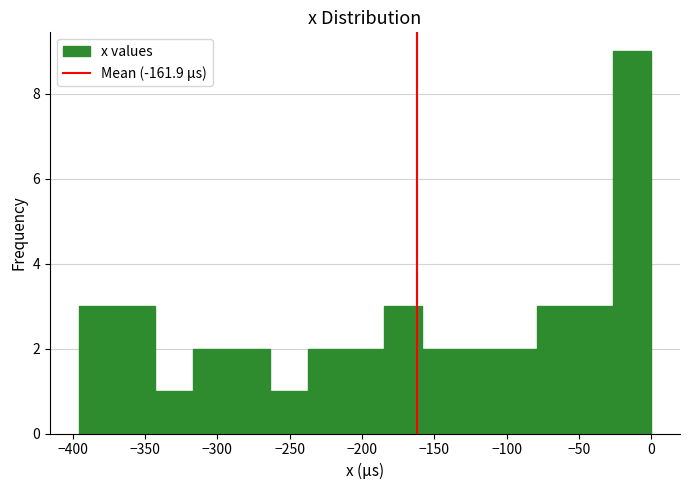

Over which range of the x-axis is the bar tallest?

-25 to 0